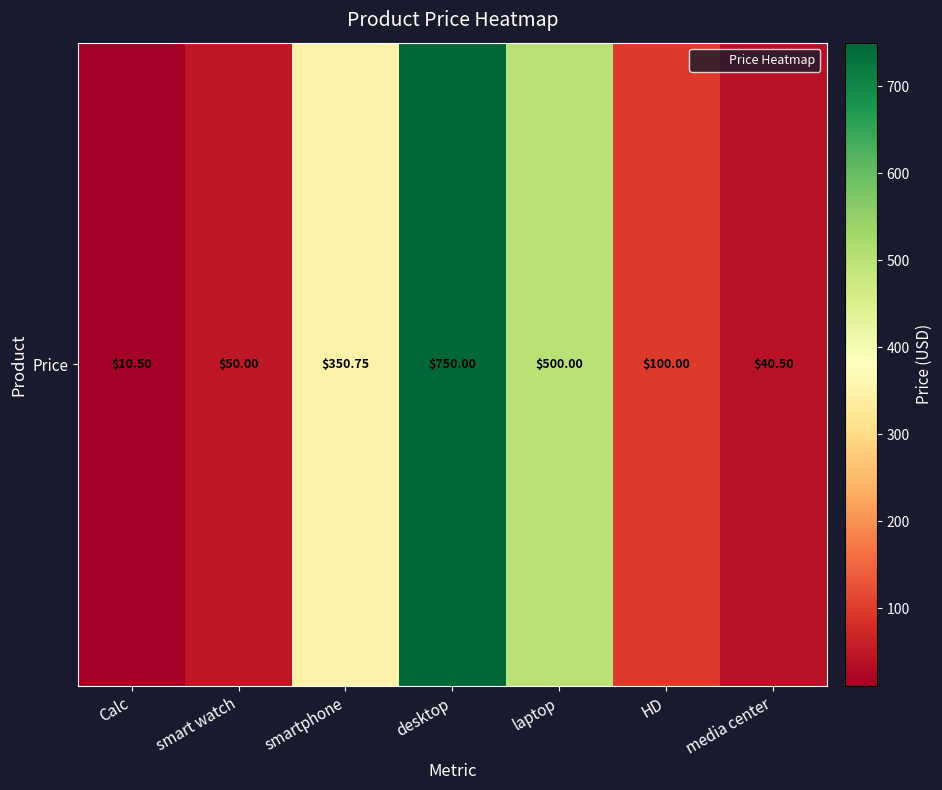

Reading left to right, extract all data points from this chart.

Calc=10.5	smart watch=50.0	smartphone=350.8	desktop=750.0	laptop=500.0	HD=100.0	media center=40.5